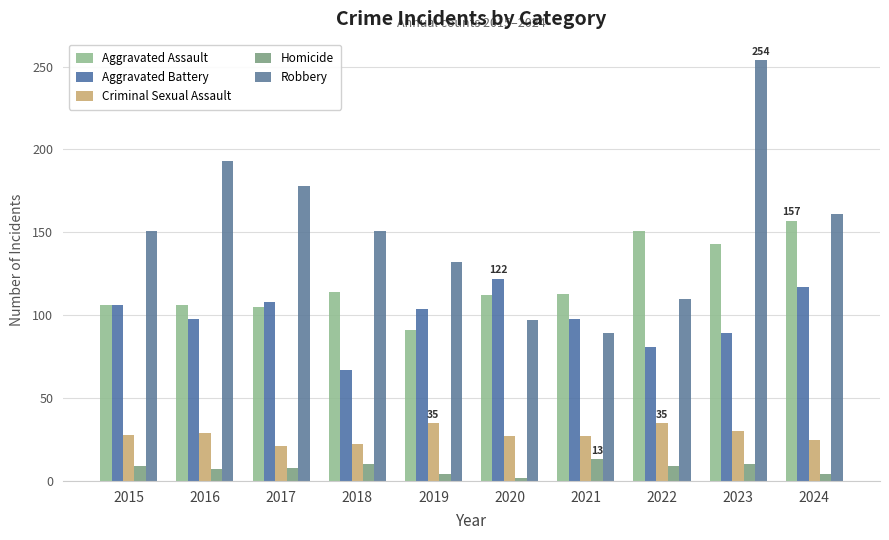

At which label is Homicide closest to 7?

2016